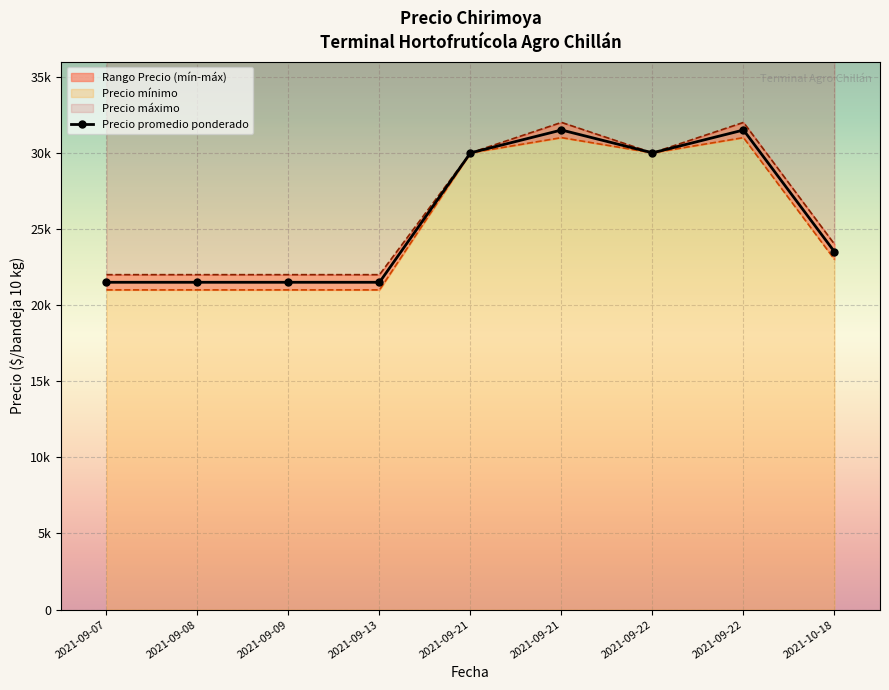

At which label is the value closest to 26500?

2021-10-18